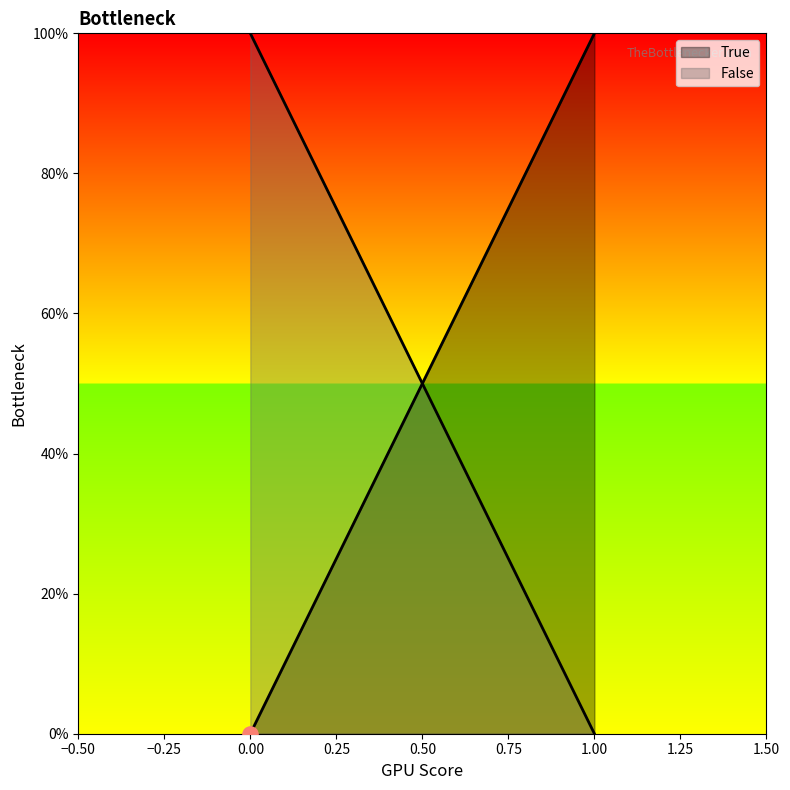

Which series has the largest Y range (max minus min)?

True